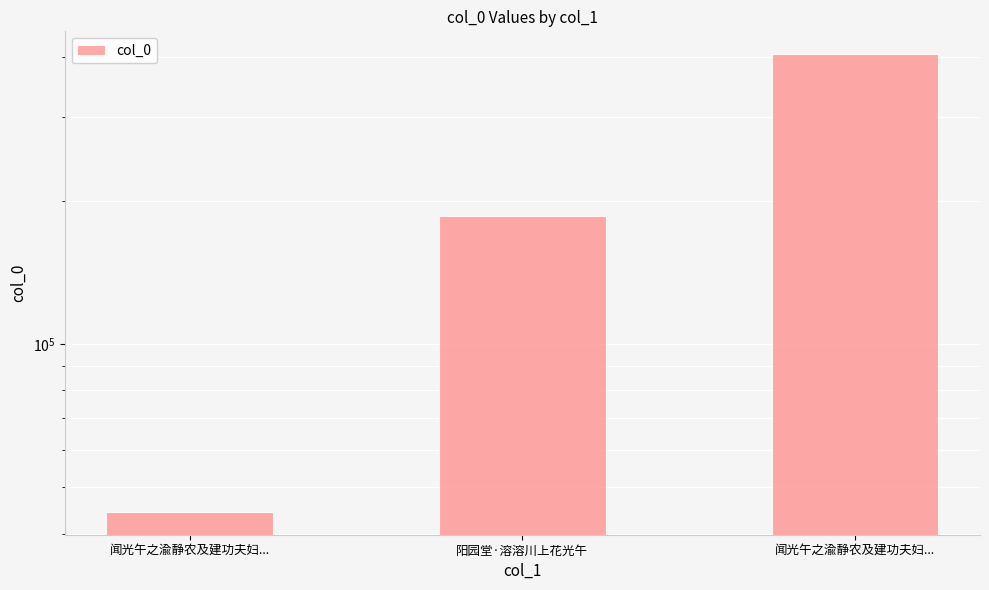

What is the value of the 2nd bar from the left?

185554